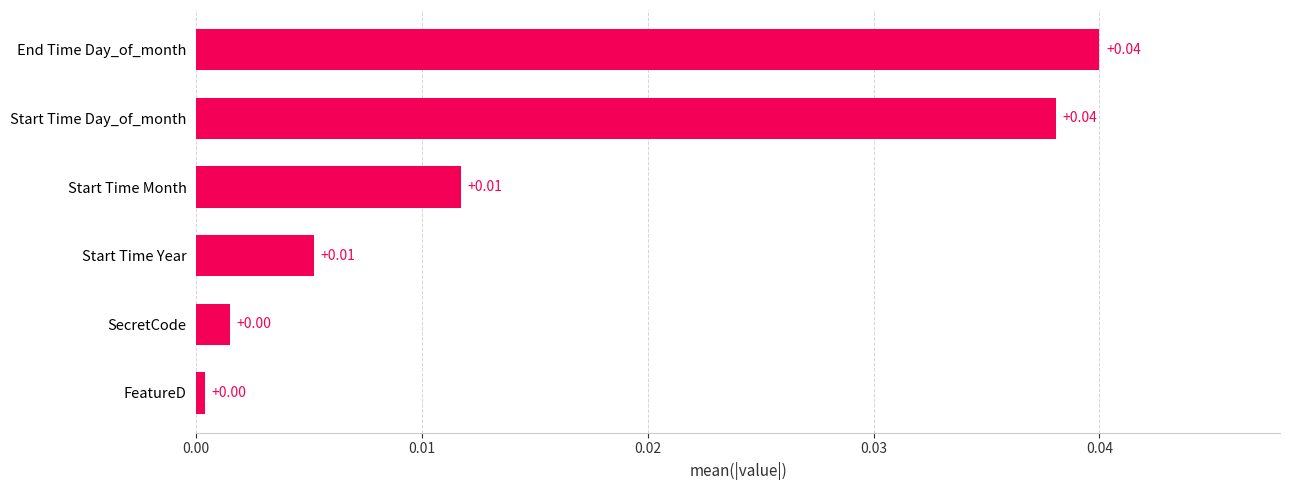

What is the label of the 2nd bar from the bottom?

SecretCode